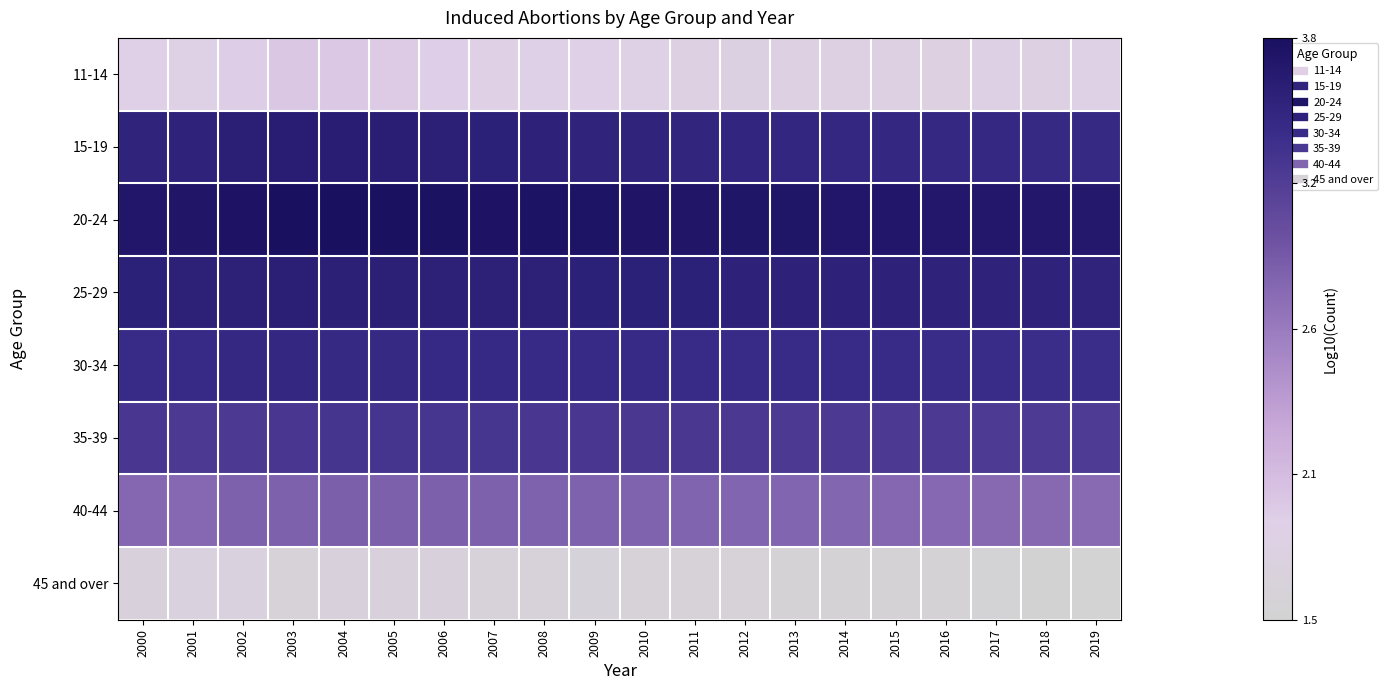

List the series in order of their peak value, highest first.

20-24, 15-19, 25-29, 30-34, 35-39, 40-44, 11-14, 45 and over